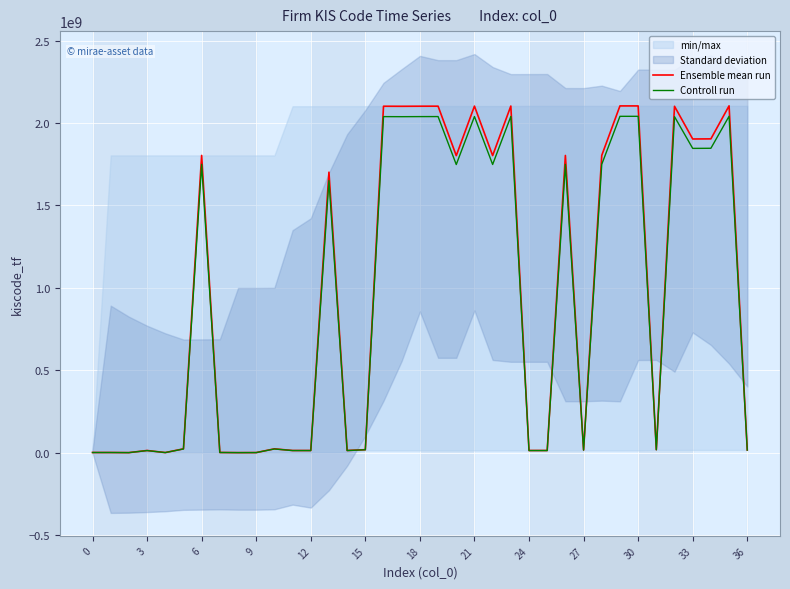

How many interior local peaks does the Ensemble mean run series have?

12